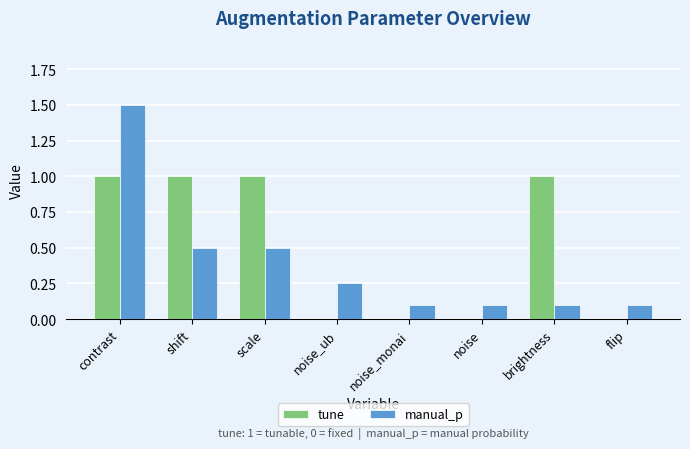

How many categories are shown in the chart?

8